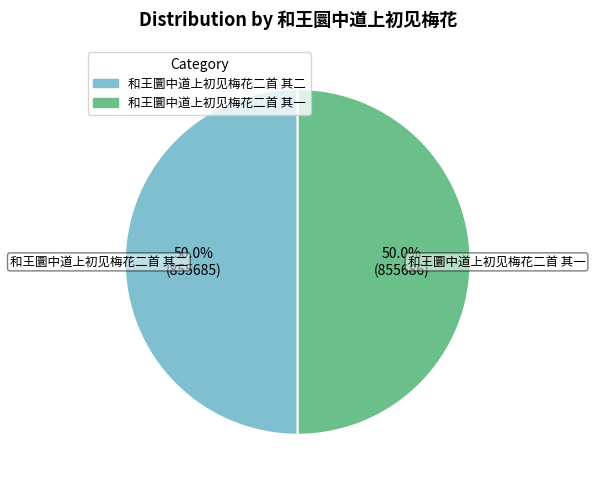

To the nearest percent, what percentage of the pie is 和王圜中道上初见梅花二首 其一?

50%